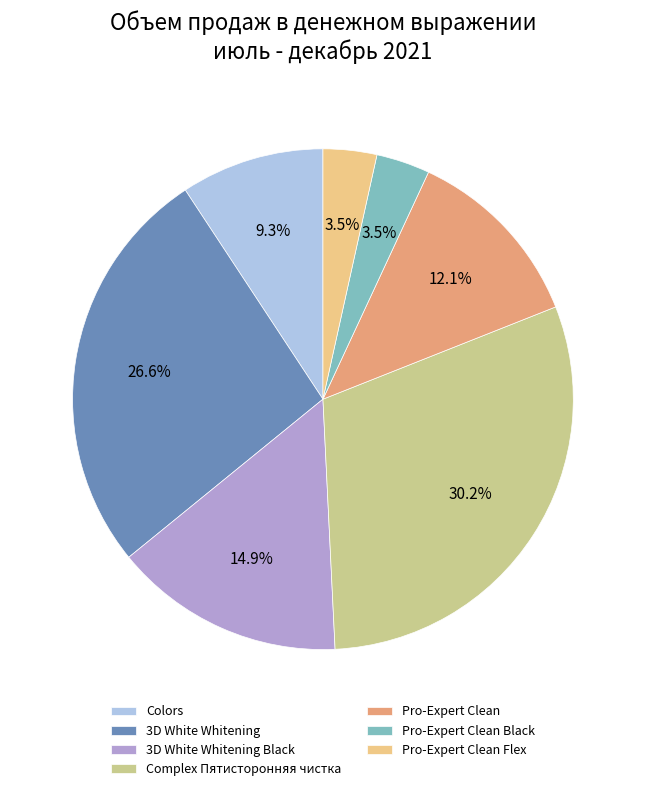

What percentage is the Colors slice, to the nearest percent?

9%